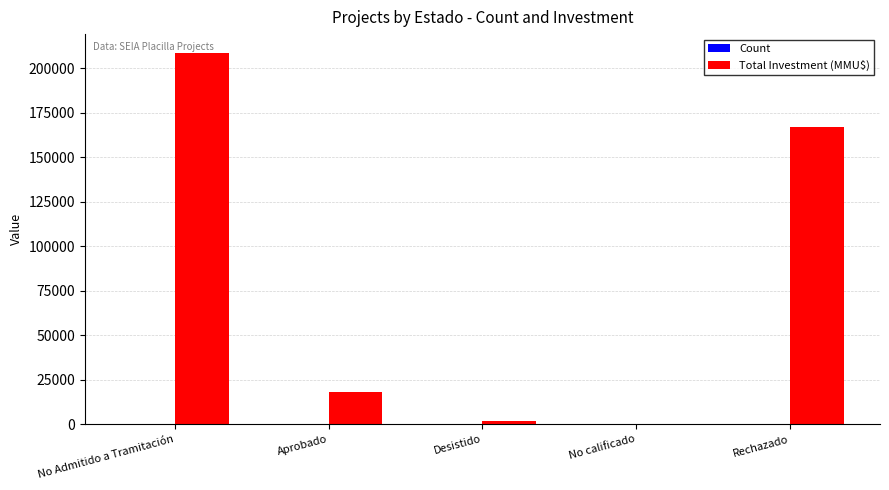

How many series are shown in this chart?

2